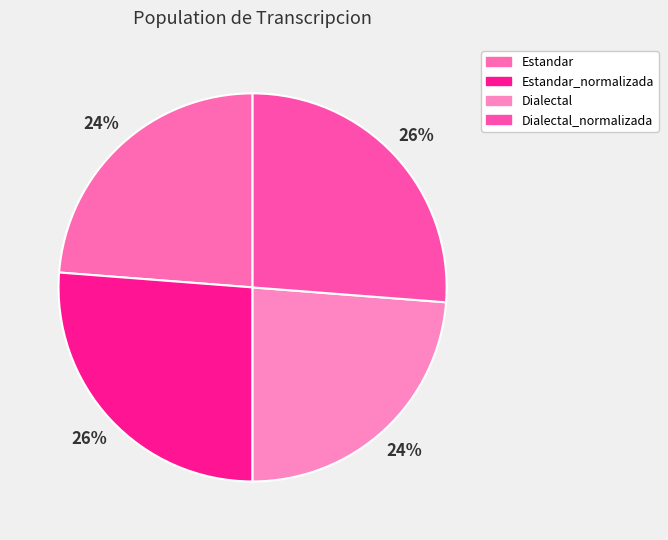

What is the ratio of the value at Estandar_normalizada to the value at Dialectal_normalizada?

1.0